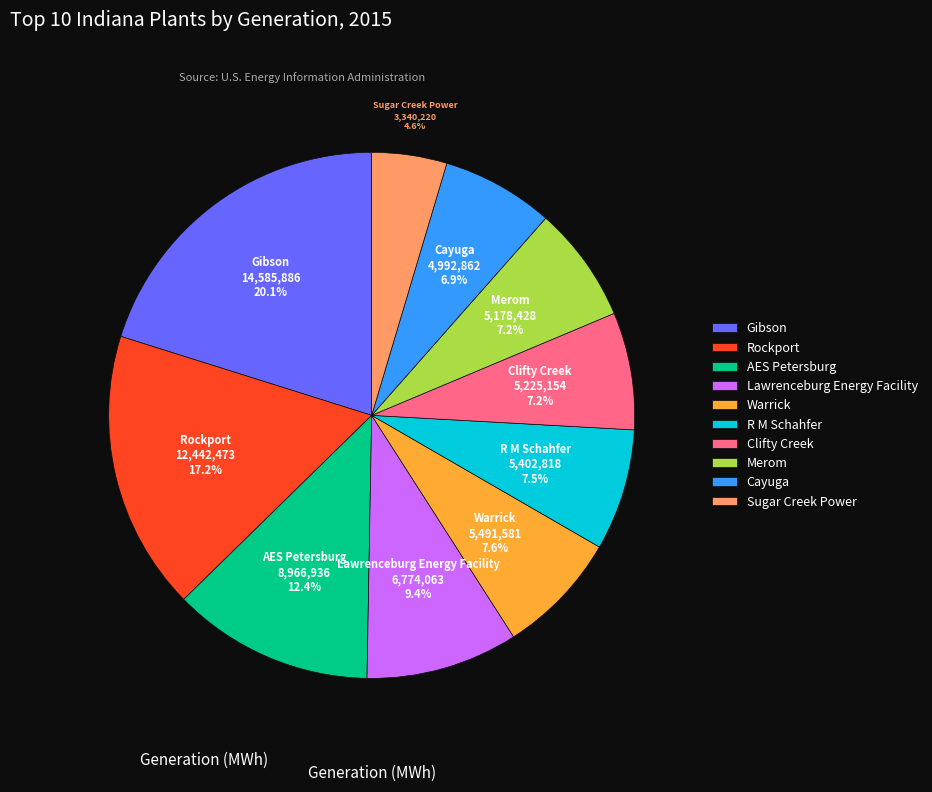

Which has a higher value, R M Schahfer or Gibson?

Gibson